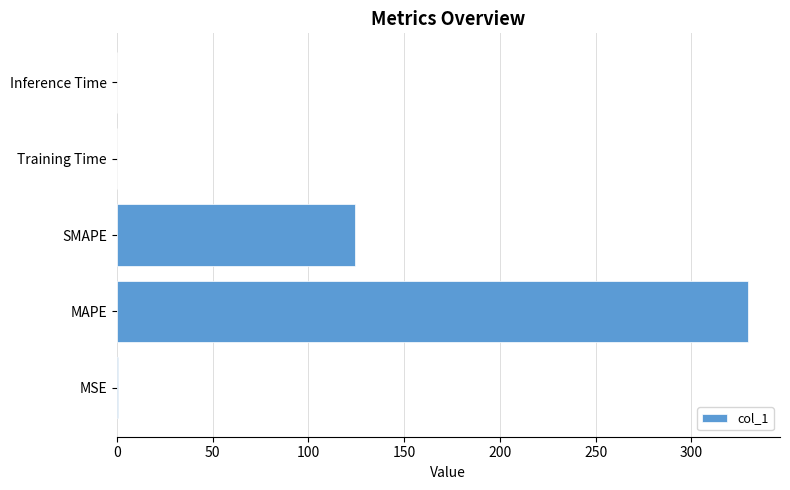

Between Training Time and MAPE, which is larger?

MAPE